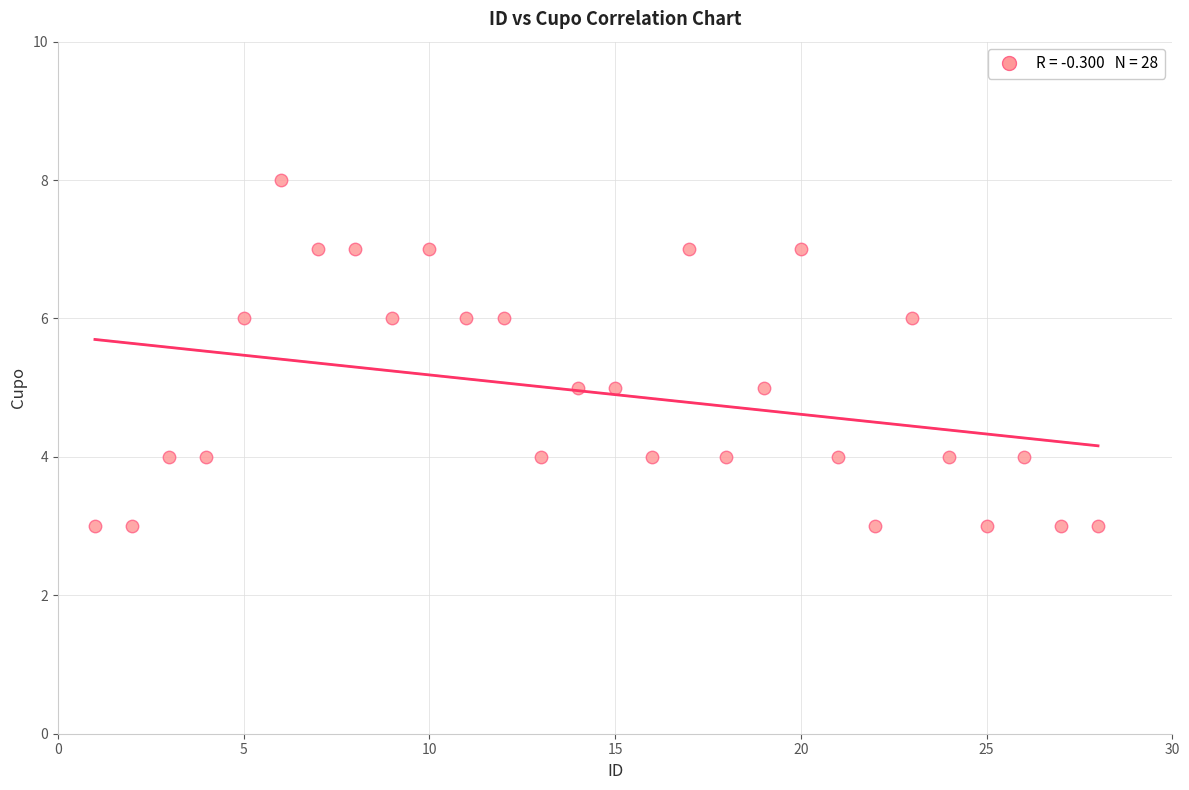

What is the range of X values (max minus min)?

27